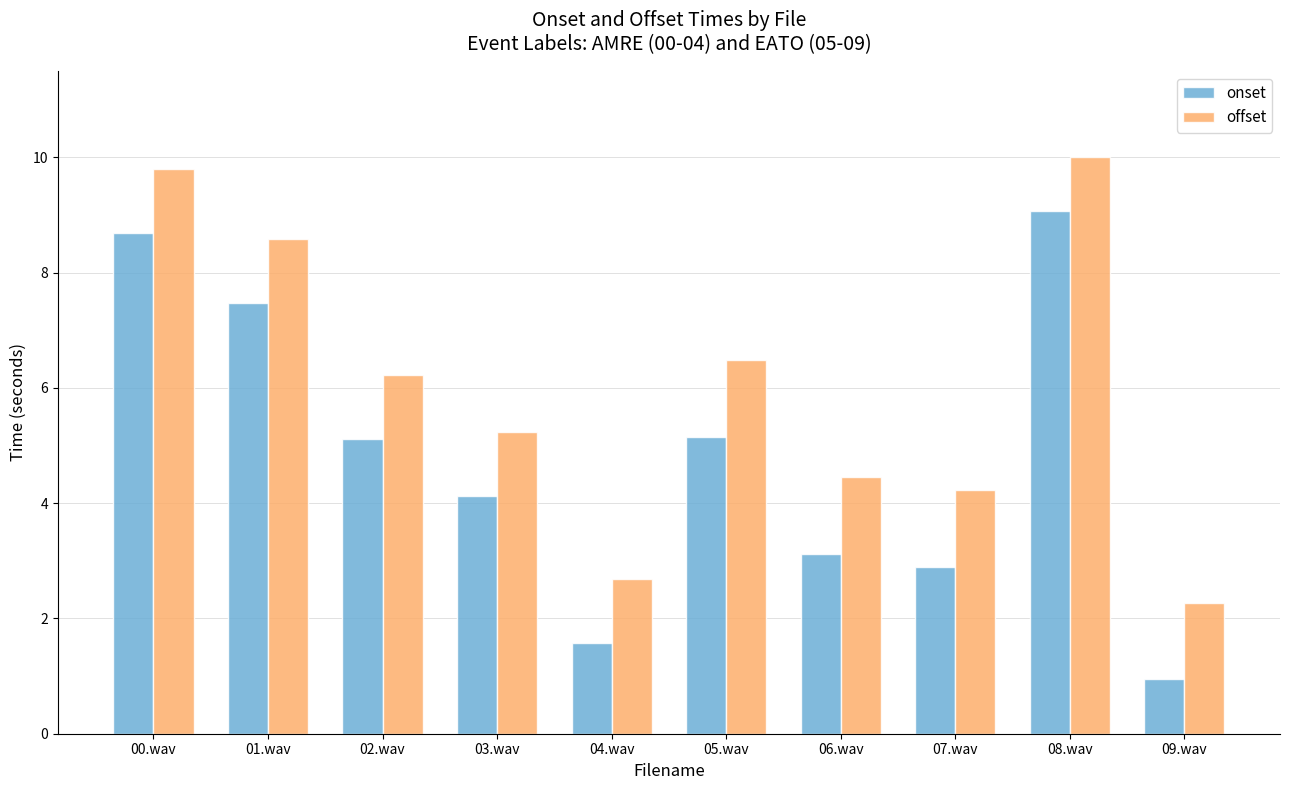

At which category is the sum across all series the highest?

08.wav